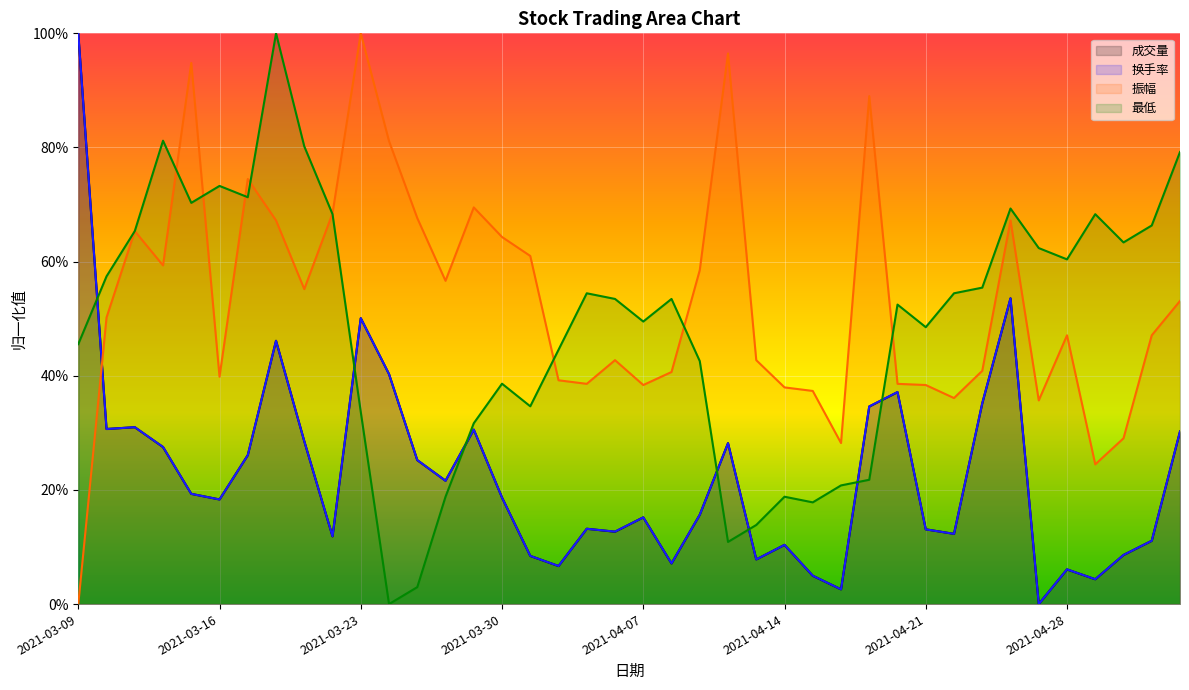

How many lines are shown in the chart?

4